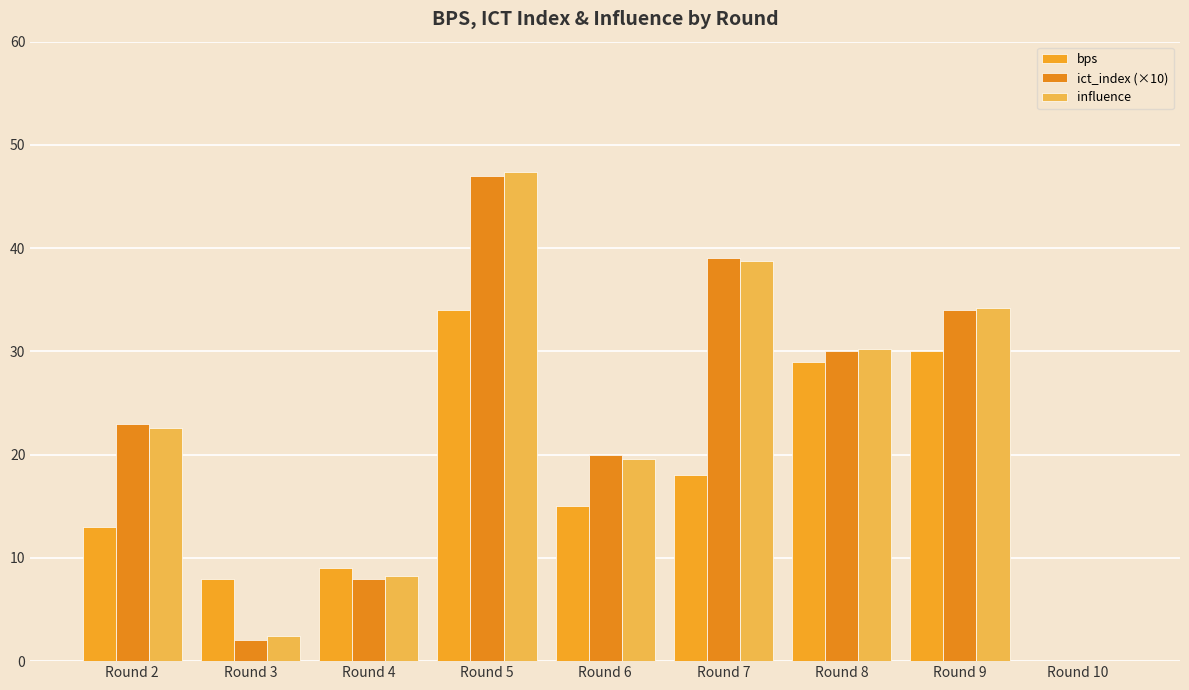

List the series in order of their peak value, highest first.

influence, ict_index (×10), bps